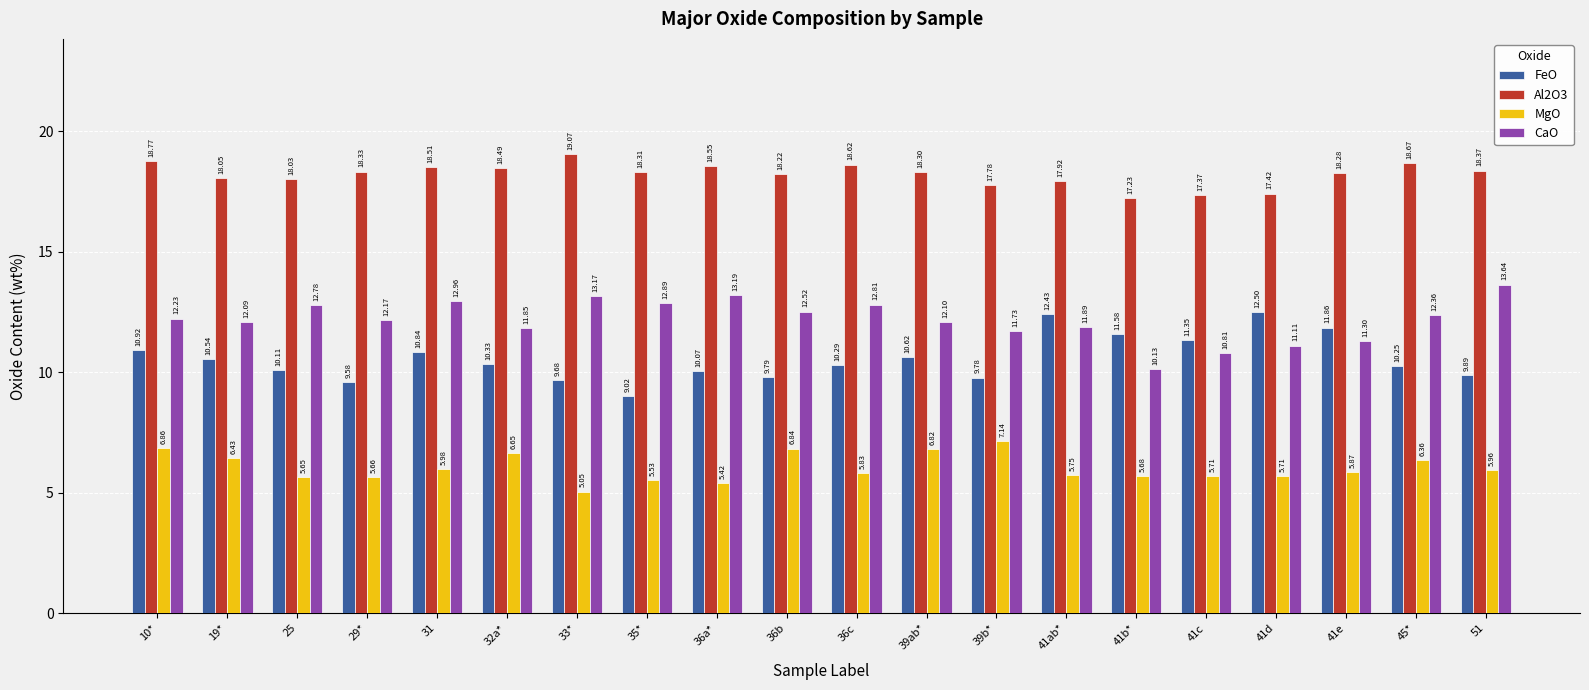

Which series changed the most between 31 and 32a*?

CaO